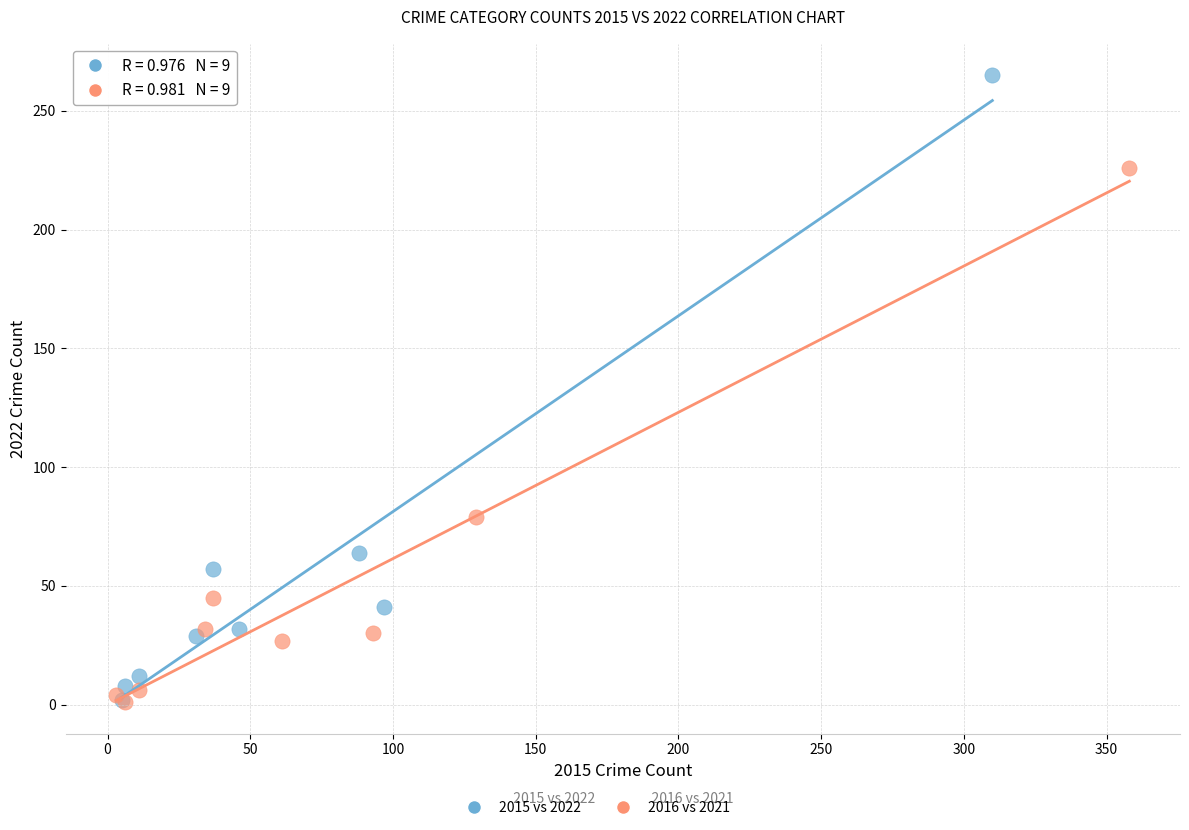

Which series has the widest spread of Y values?

2015 vs 2022